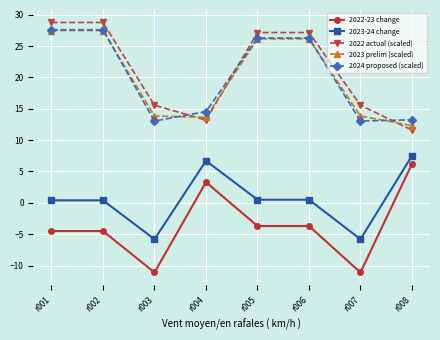

At which category does 2023-24 change reach its first local valley?

r003